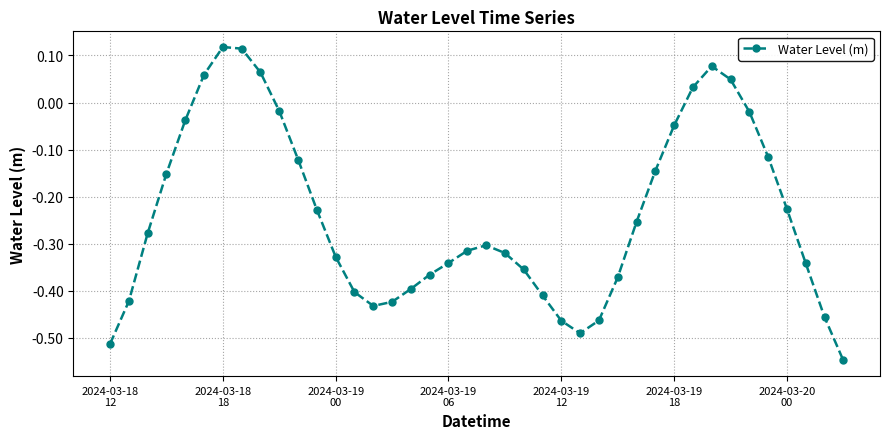

What is the sum of all values?

-9.6